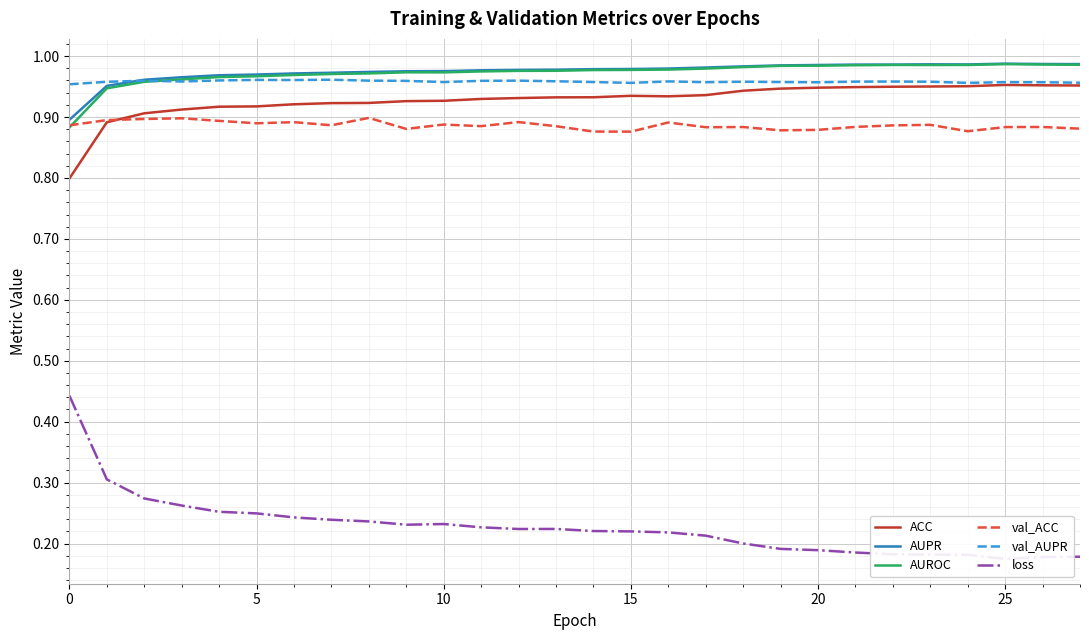

True or false: val_ACC and val_AUPR intersect in this chart.

False